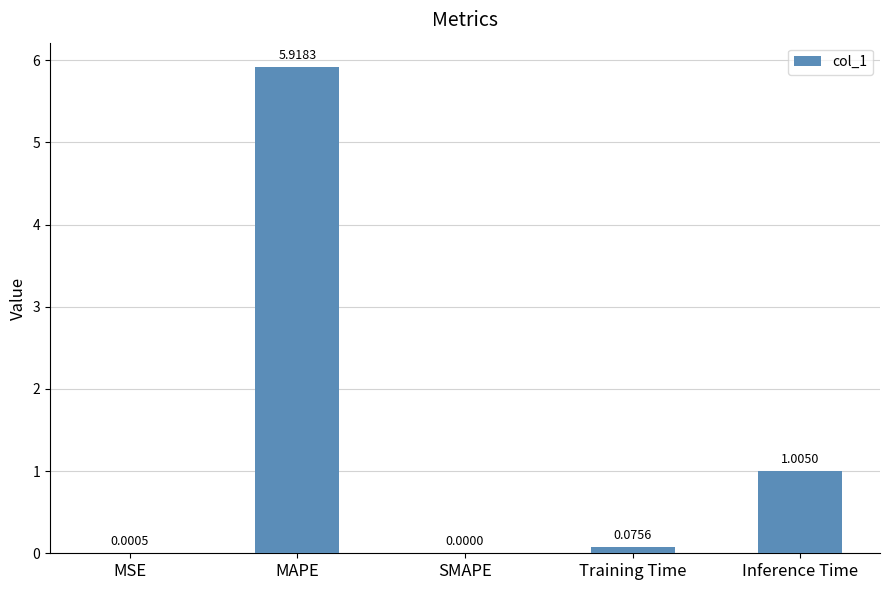

What is the approximate value at MAPE?

5.9